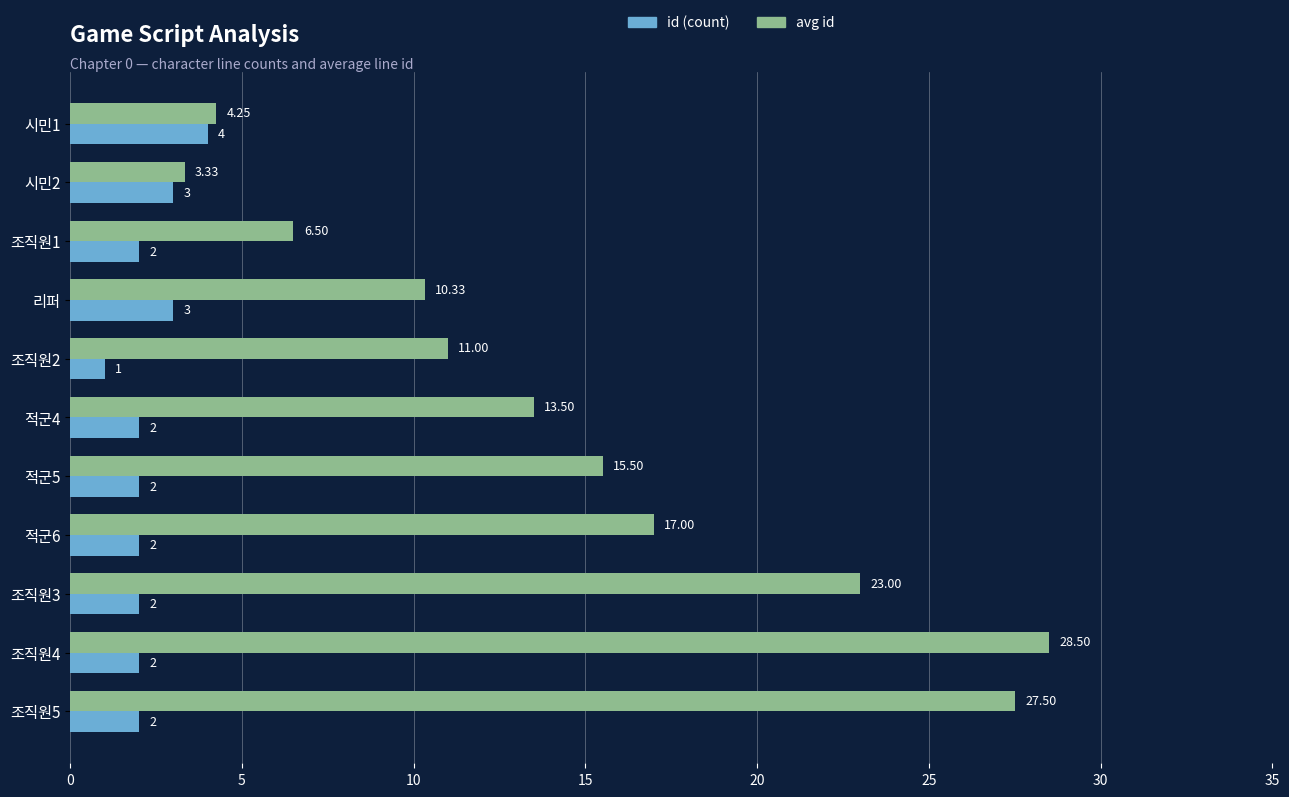

At how many categories does at least one series exceed 13?

6